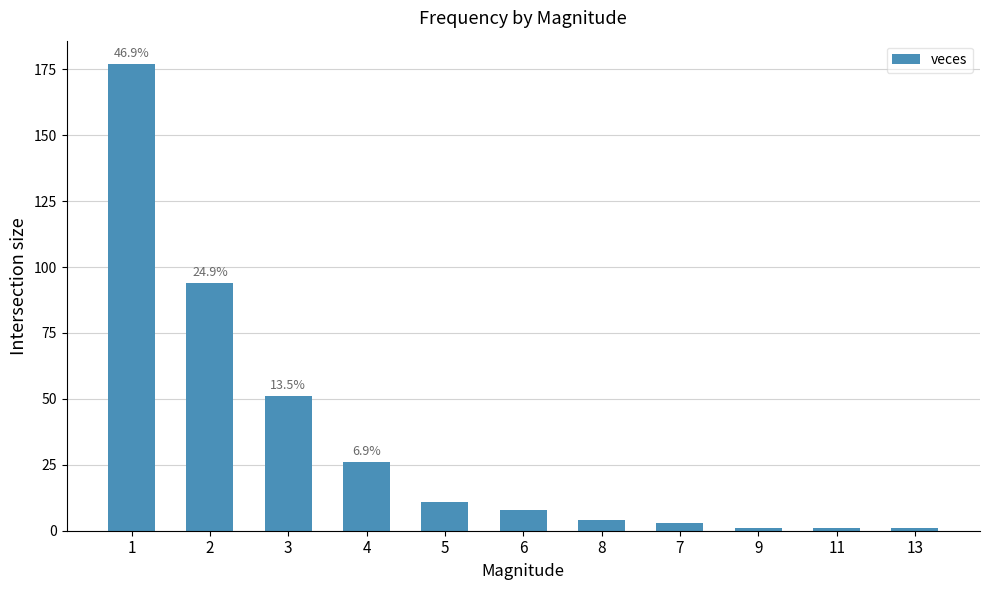

What is the average value?

34